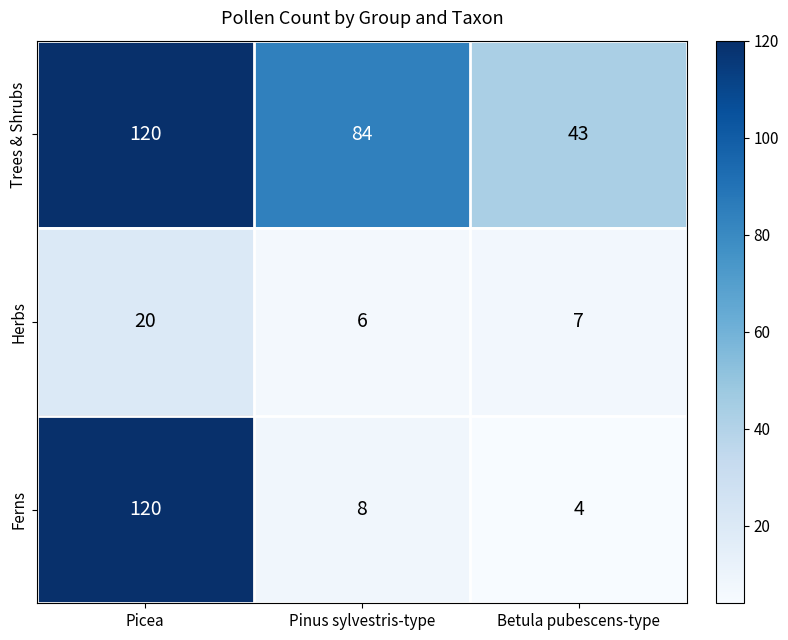

What is the difference between the maximum and minimum values in the Herbs series?

14